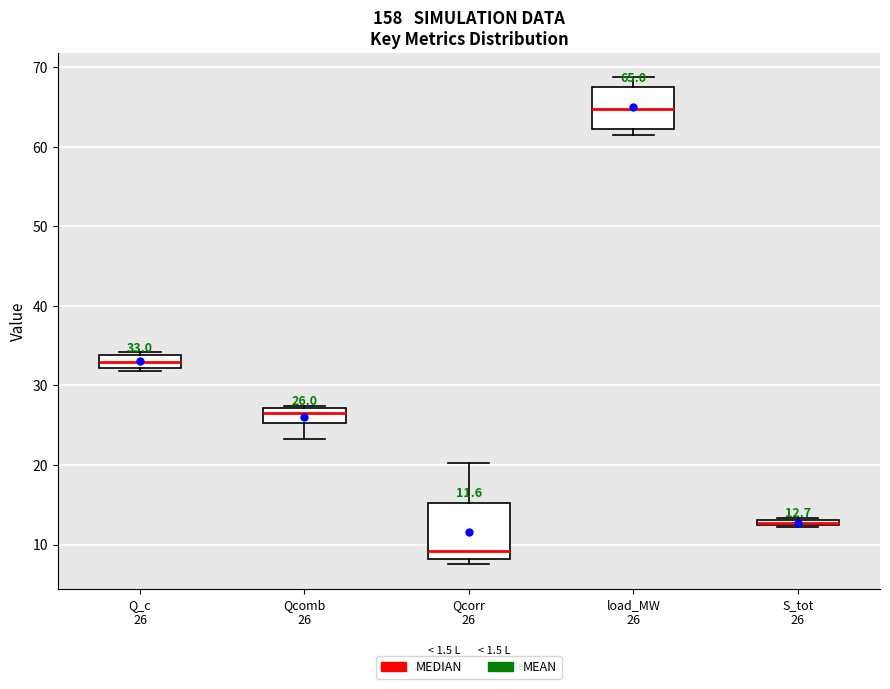

Which box is the tallest, from its lower edge to its upper edge?

Qcorr 26